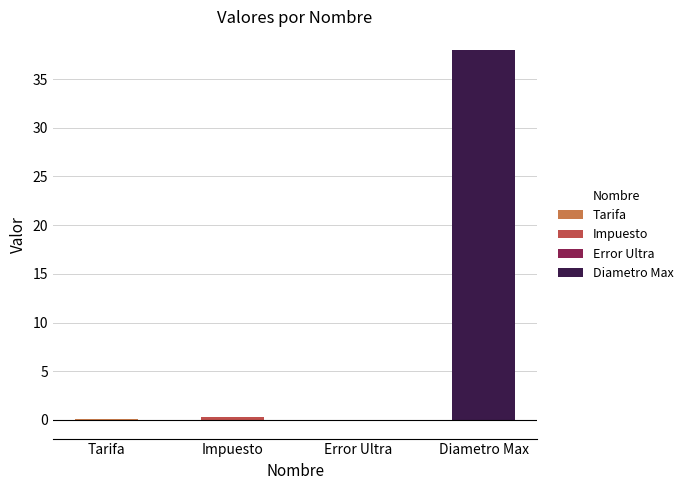

At which category does the chart reach its peak across all series?

Diametro Max